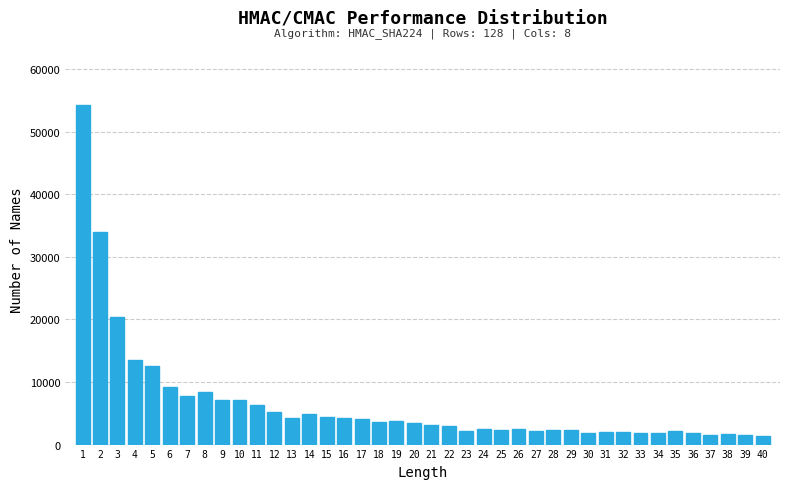

What is the value of the 28th bar from the left?

2359.3